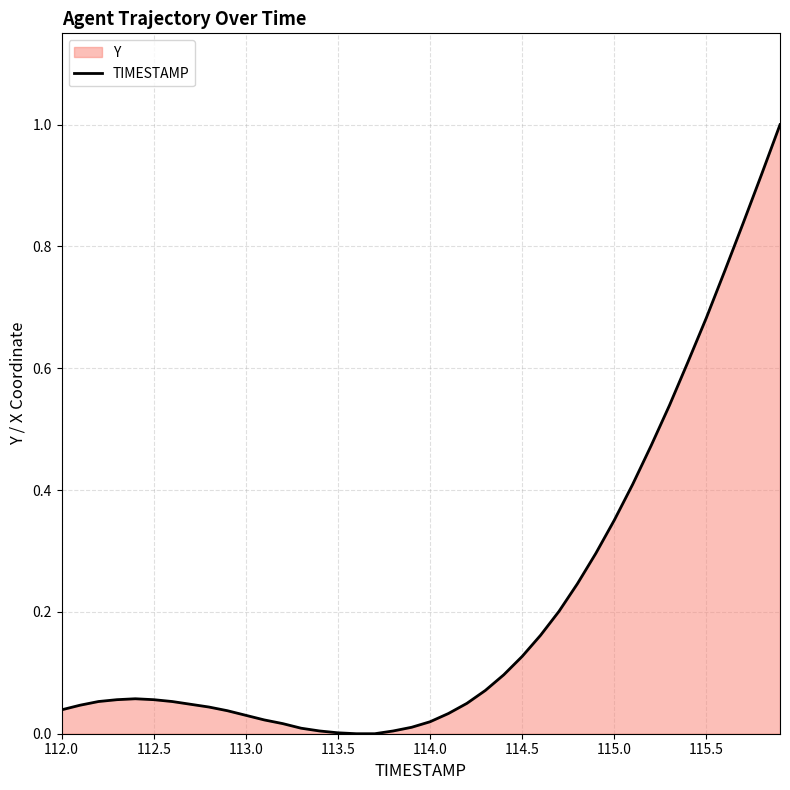

What is the difference between the maximum and minimum values?

1.0